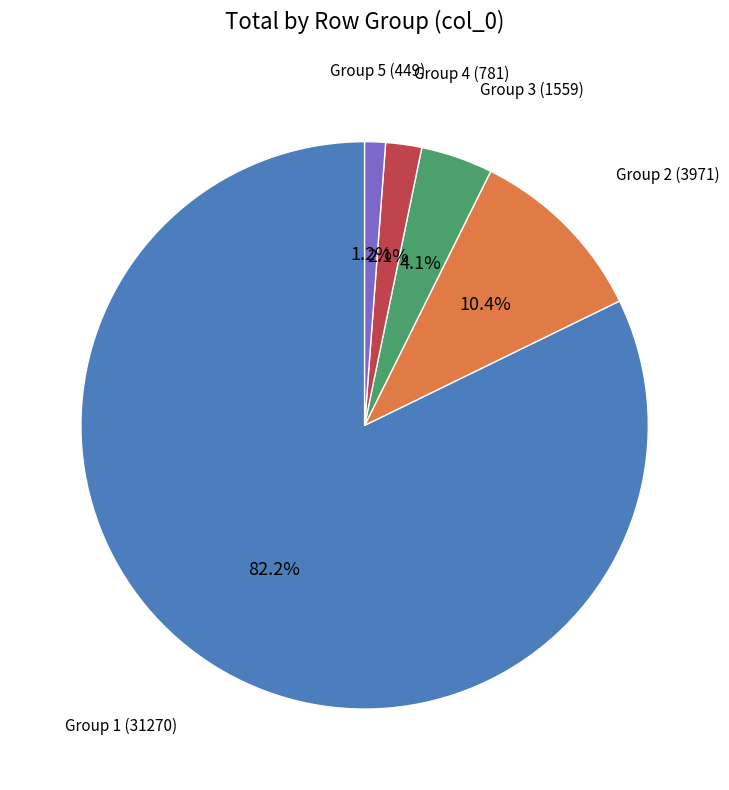

Is there a majority slice in this chart?

Yes